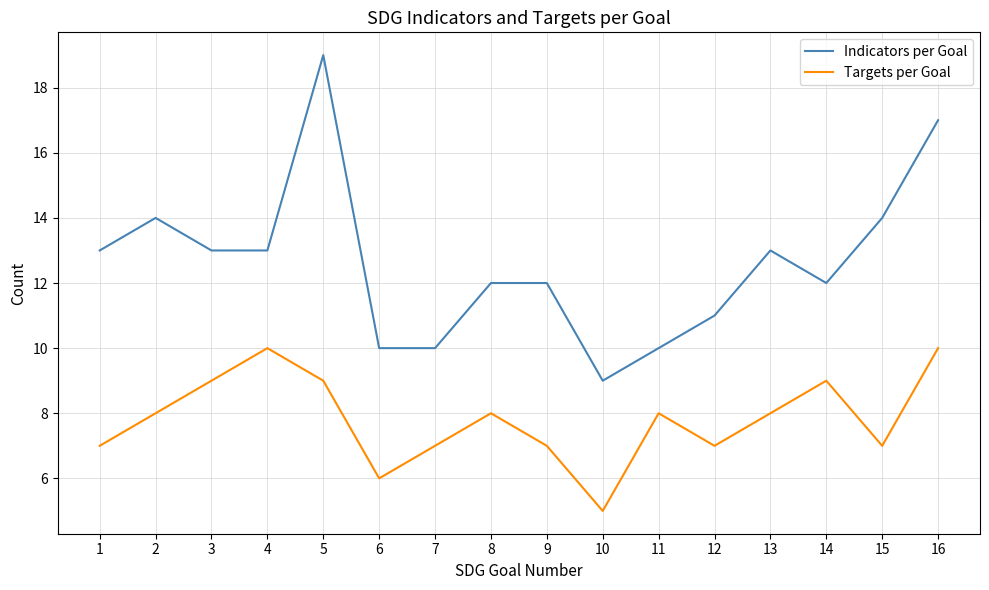

Is the value of Targets per Goal at 13 greater than the value of Indicators per Goal at 11?

No